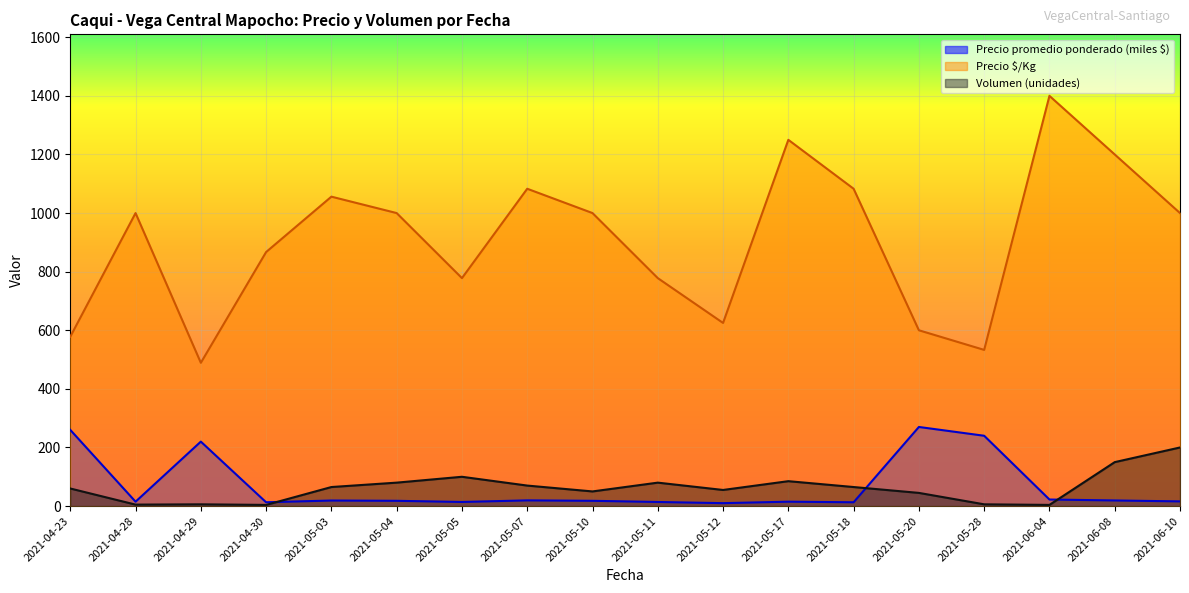

Which series has the widest spread of values?

Precio $/Kg